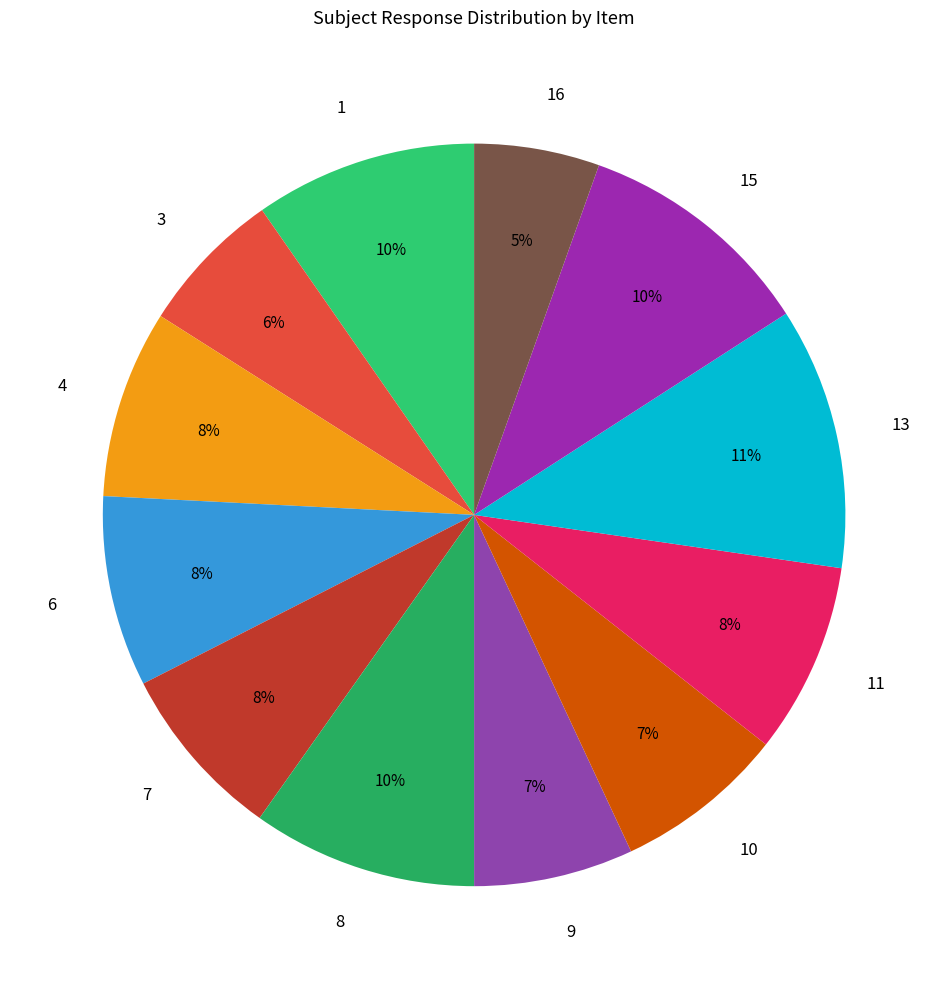

To the nearest percent, what percentage of the pie is 16?

5%